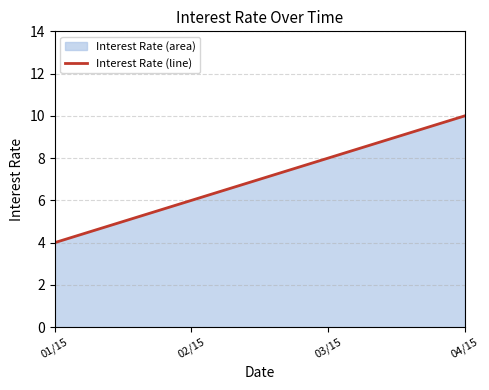

Count the number of values greater than 8.

1